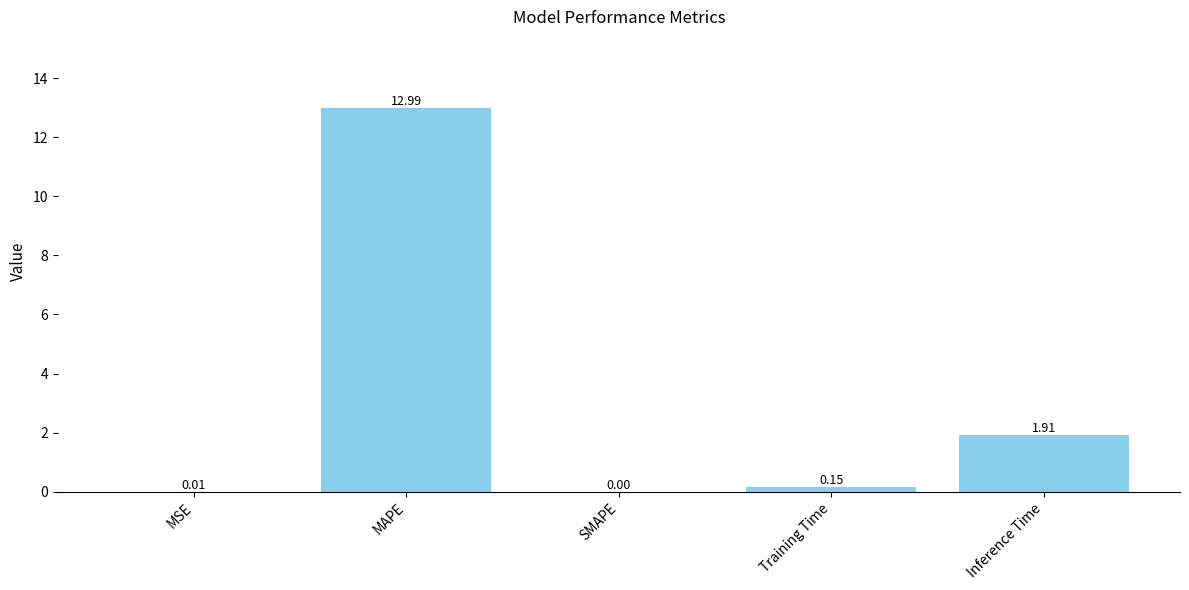

What is the change in value from MSE to MAPE?

+13.0